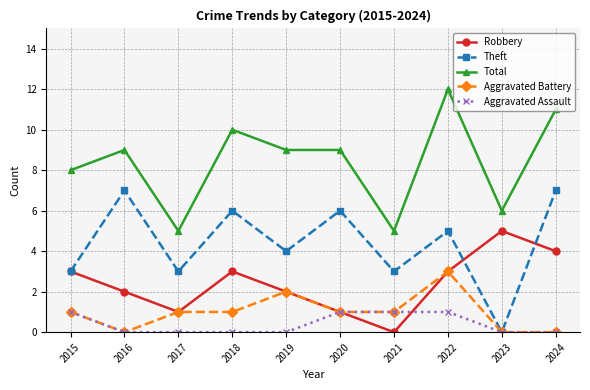

True or false: Aggravated Assault has a value of 0 at 2022.

False